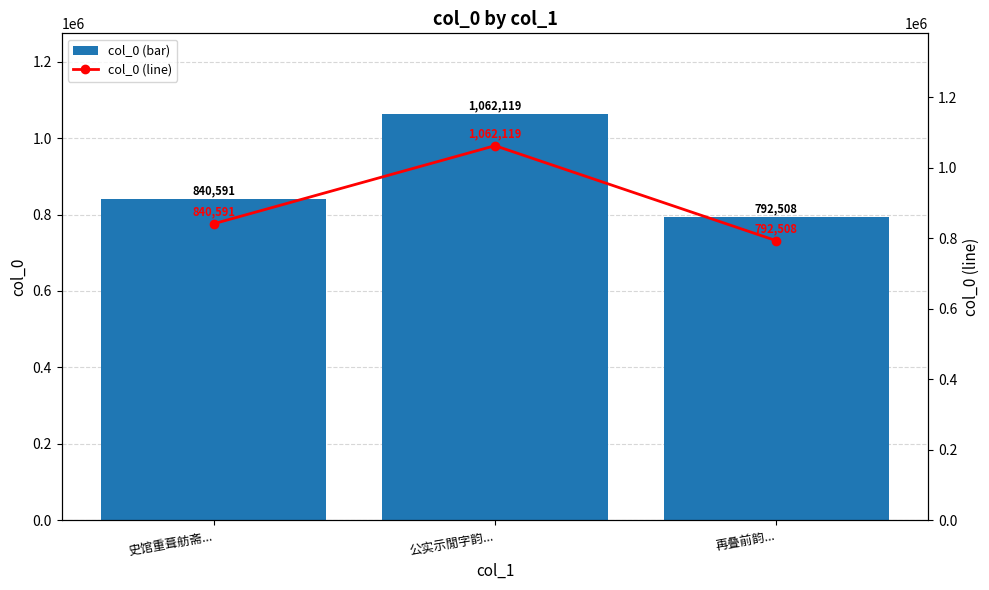

Which series has the largest range (max minus min)?

col_0